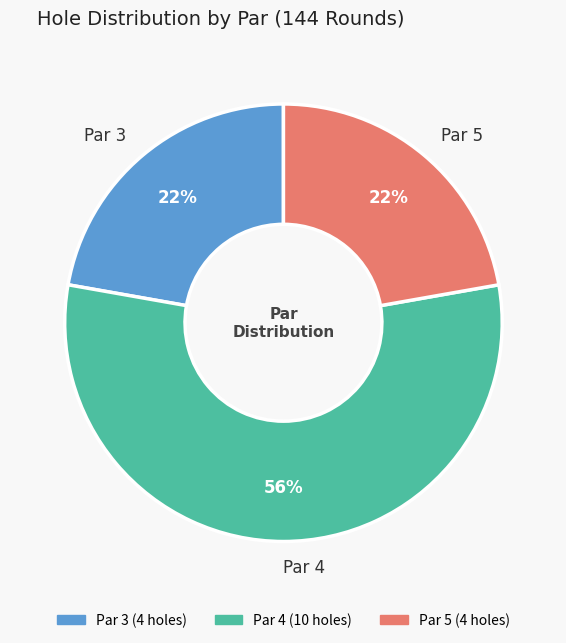

How many segments does this pie chart have?

3